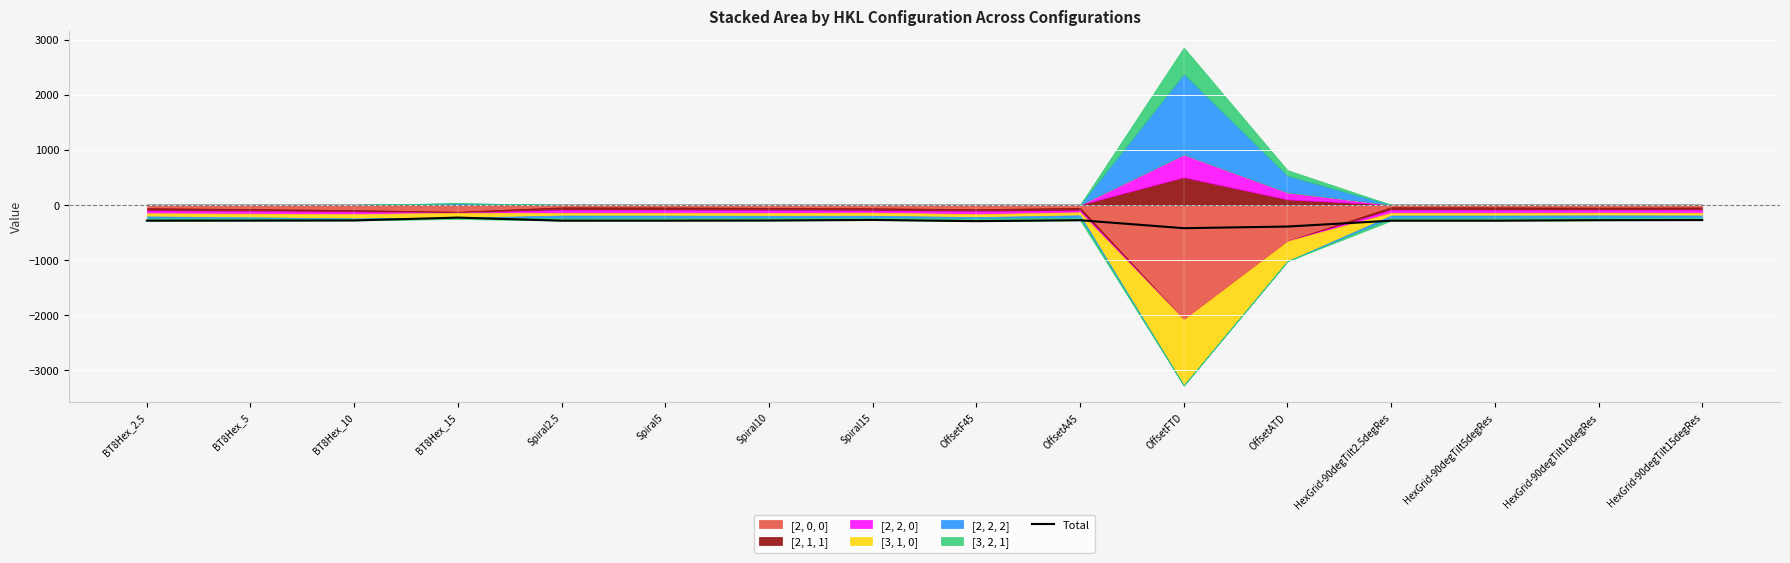

What position from the right is OffsetATD?

5